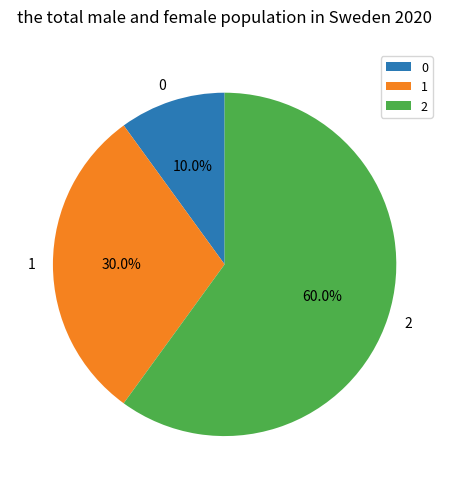

How many slices are in this pie chart?

3